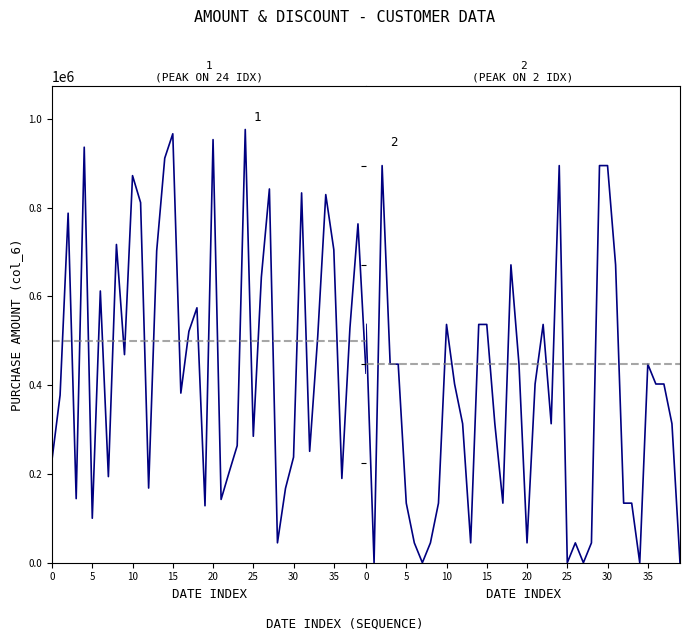

How many values in col_7 are above zero?

34